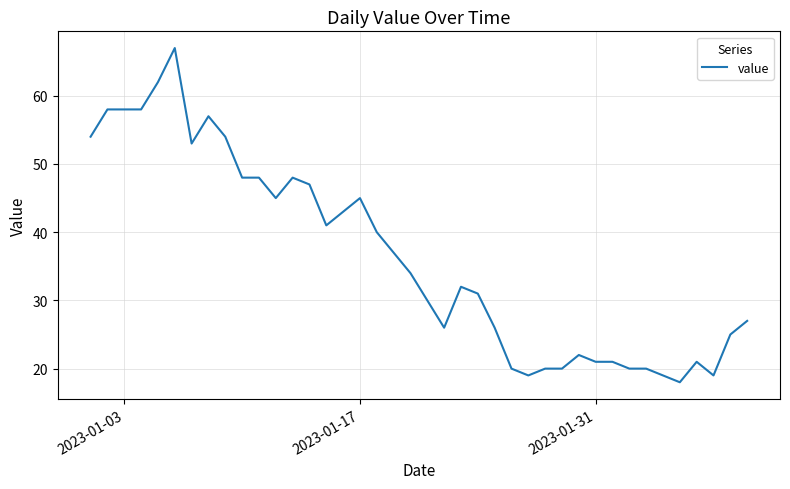

How many values are below 34?

20